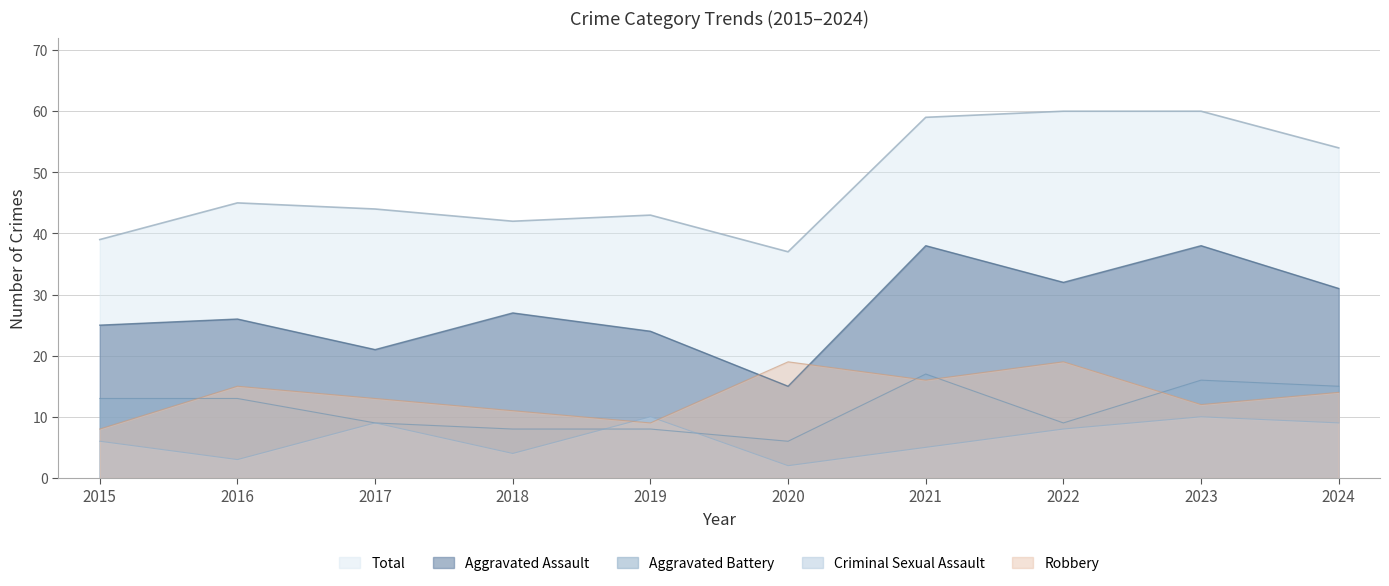

At which category is the sum across all series the highest?

2023